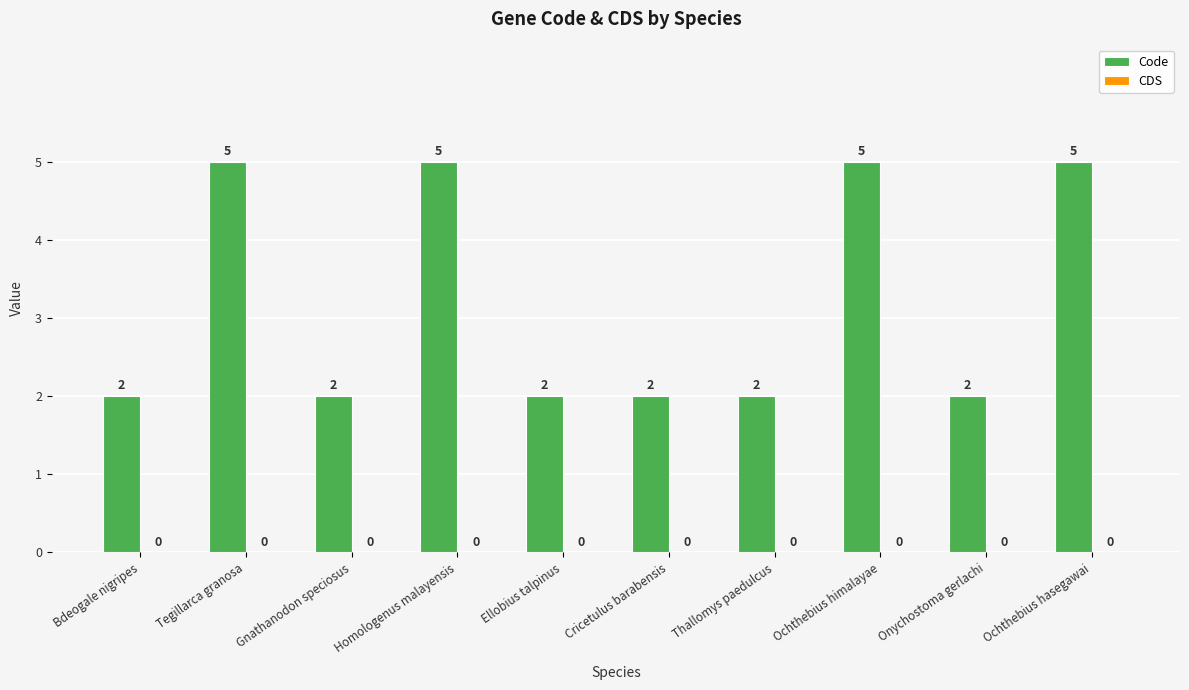

The value at Ochthebius himalayae is 3. True or false?

False